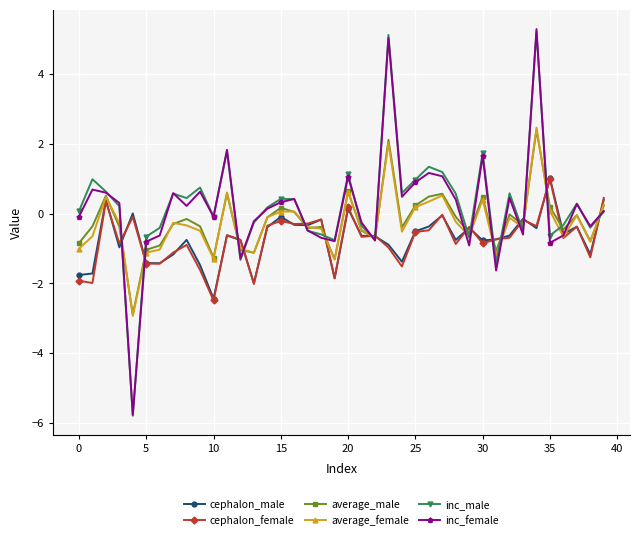

How many data points does each series have?

40